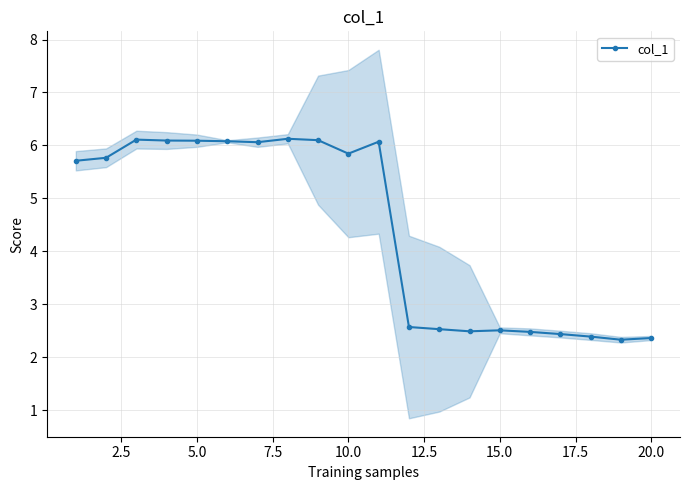

True or false: col_1 has more than 2 points higher than both neighbors.

True